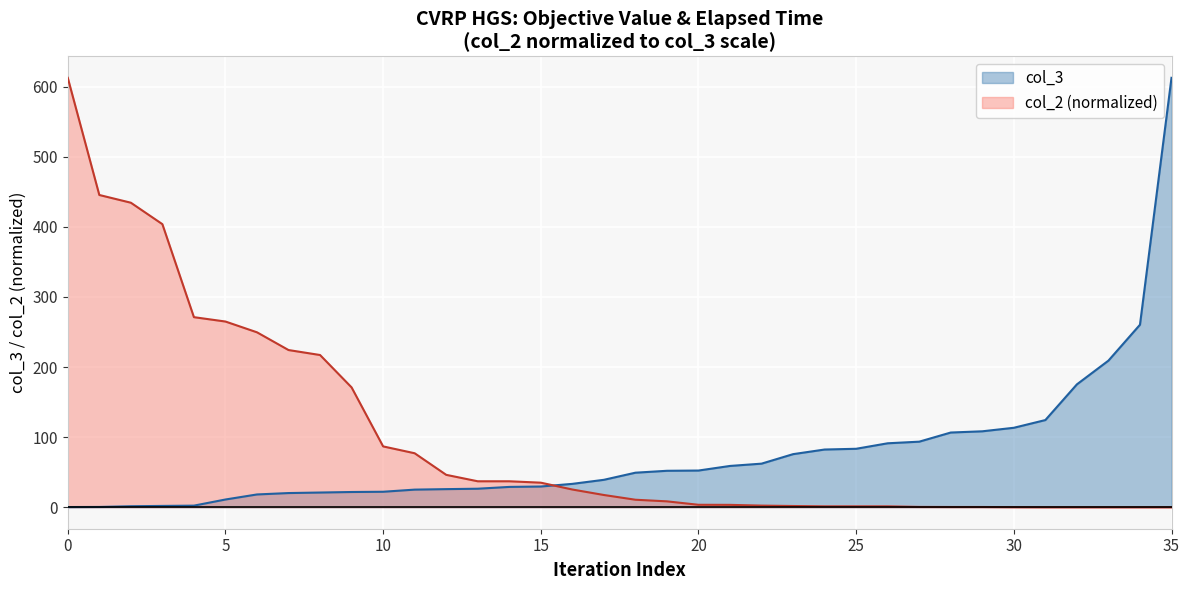

How many intersections are there between col_3 and col_2?

1